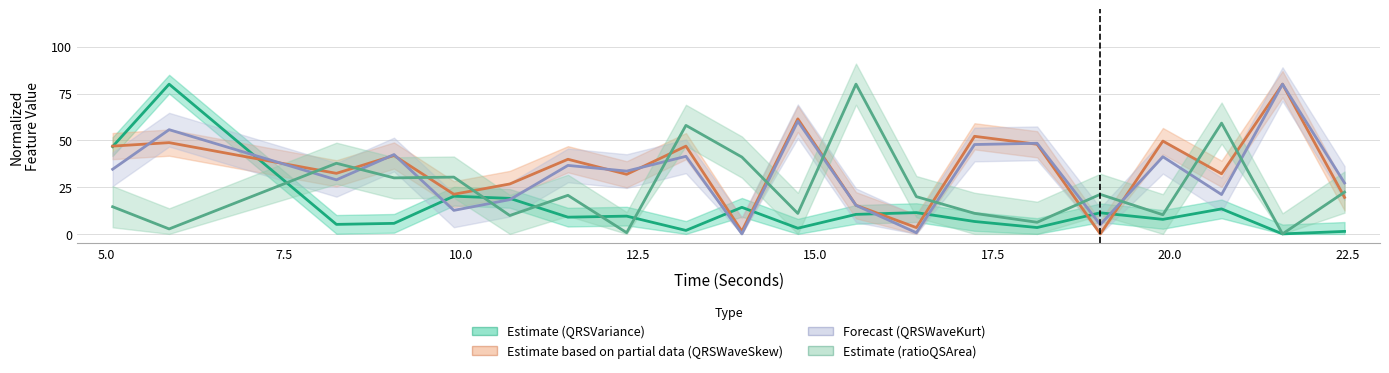

What is the total value across all series at 13.171875?

148.2